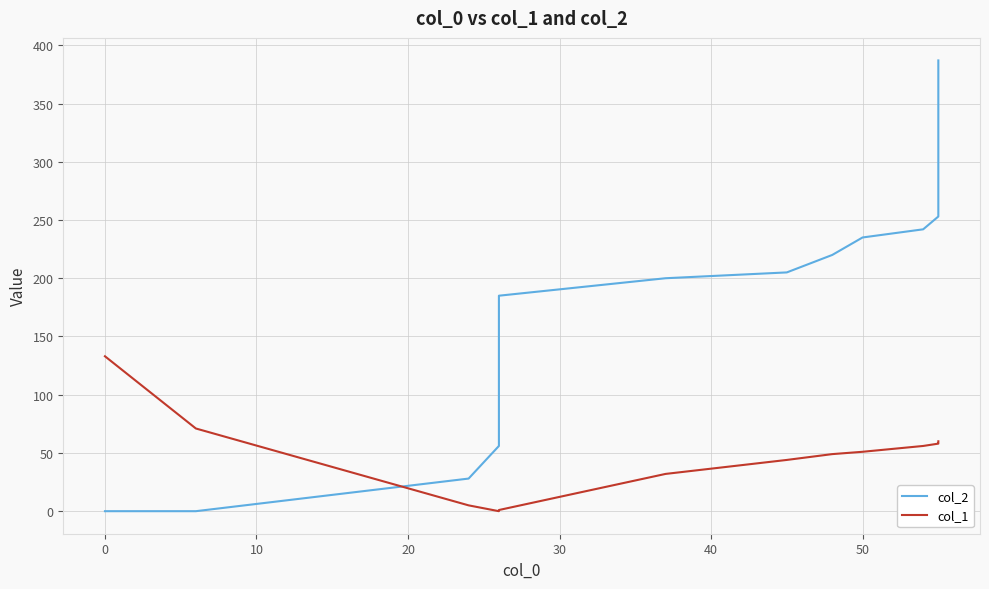

What is the average value of the col_2 series?

190